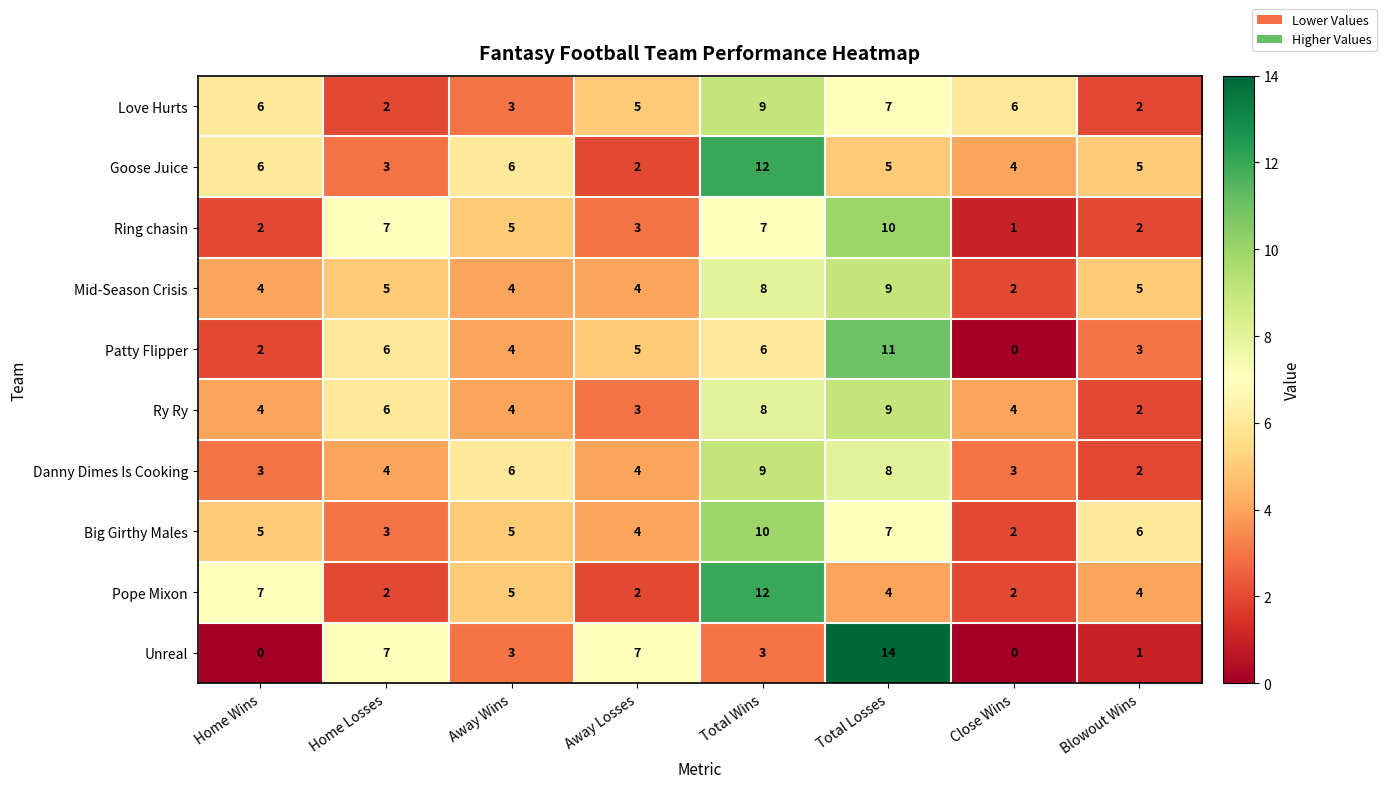

What is the total value across all series at Total Wins?

84